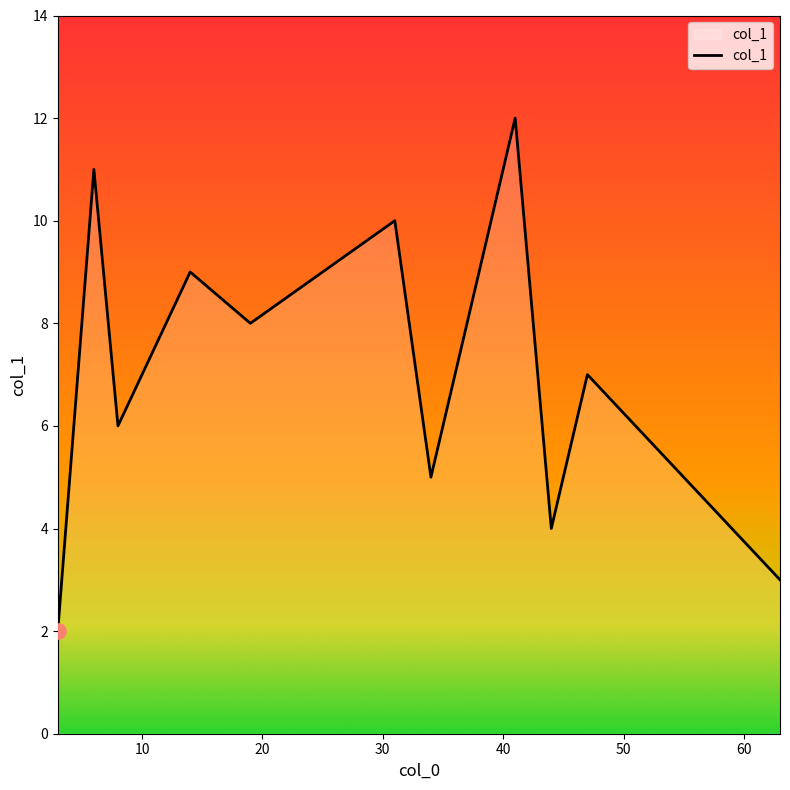

What is the difference between the maximum and minimum values?

10